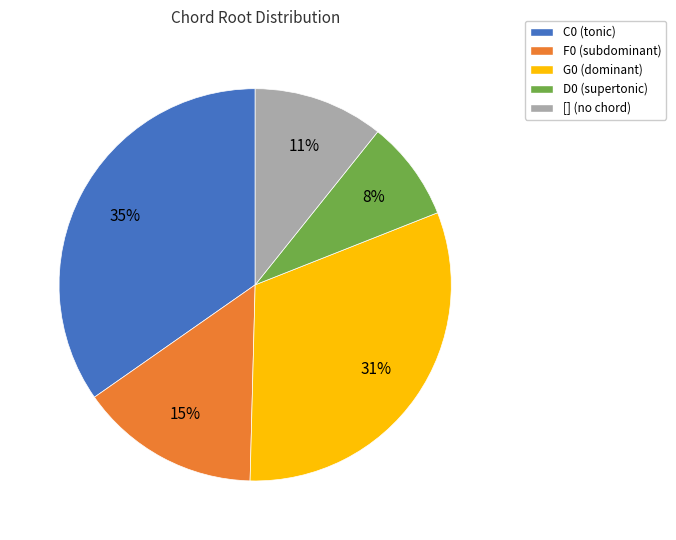

How many segments does this pie chart have?

5